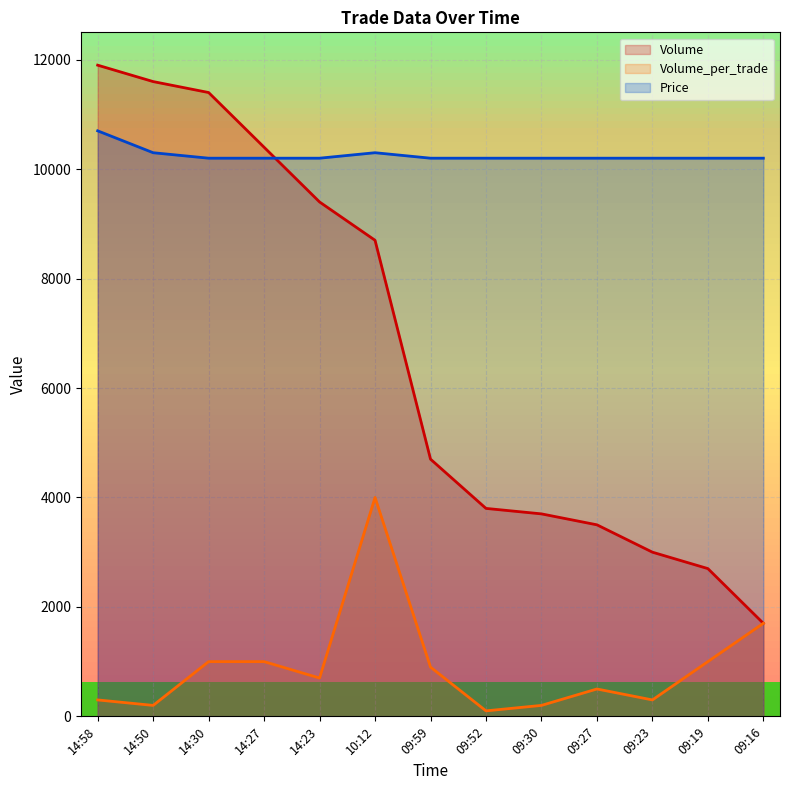

At which category is the sum across all series the highest?

10:12